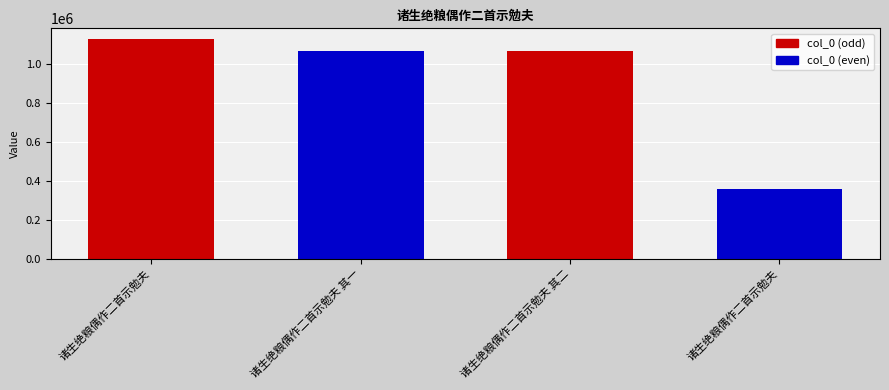

Rank the categories by value from highest to lowest.

诸生绝粮偶作二首示勉夫, 诸生绝粮偶作二首示勉夫 其二, 诸生绝粮偶作二首示勉夫 其一, 诸生绝粮偶作二首示勉夫